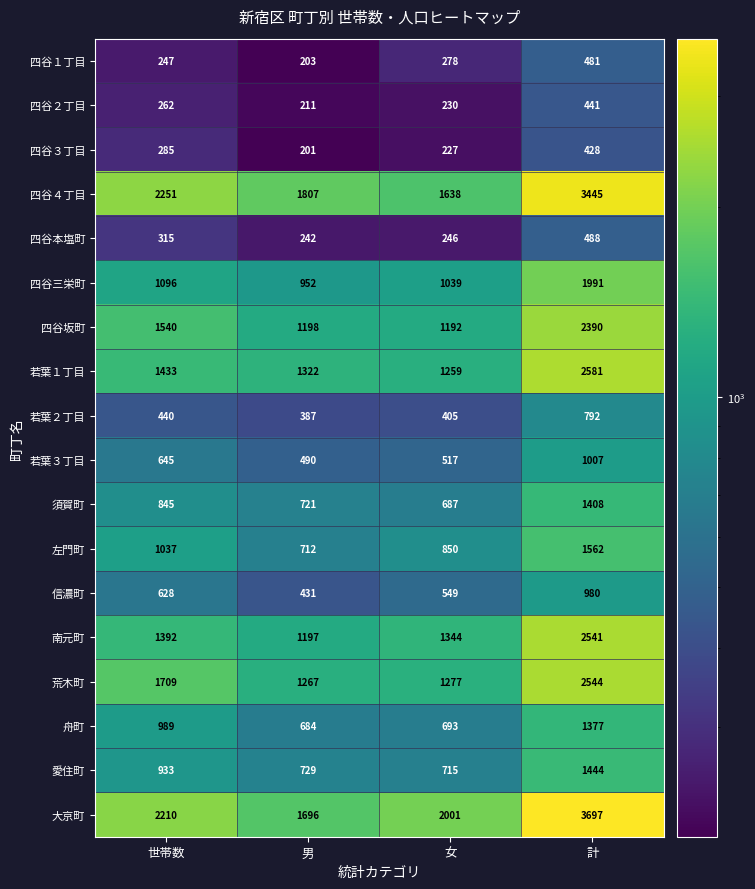

Rank the series by their maximum value, from highest to lowest.

大京町, 四谷４丁目, 若葉１丁目, 荒木町, 南元町, 四谷坂町, 四谷三栄町, 左門町, 愛住町, 須賀町, 舟町, 若葉３丁目, 信濃町, 若葉２丁目, 四谷本塩町, 四谷１丁目, 四谷２丁目, 四谷３丁目